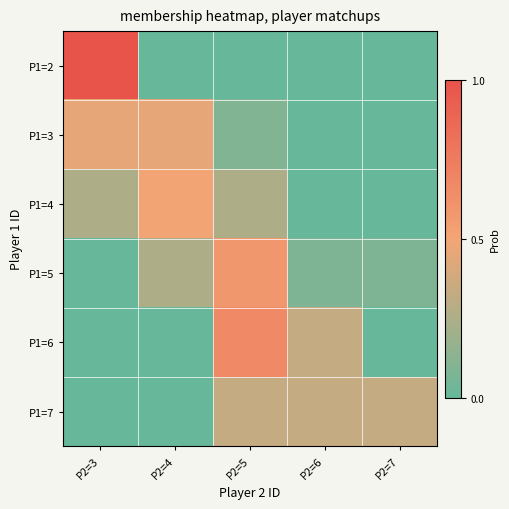

Which series changed the most between P2=6 and P2=7?

P1=6